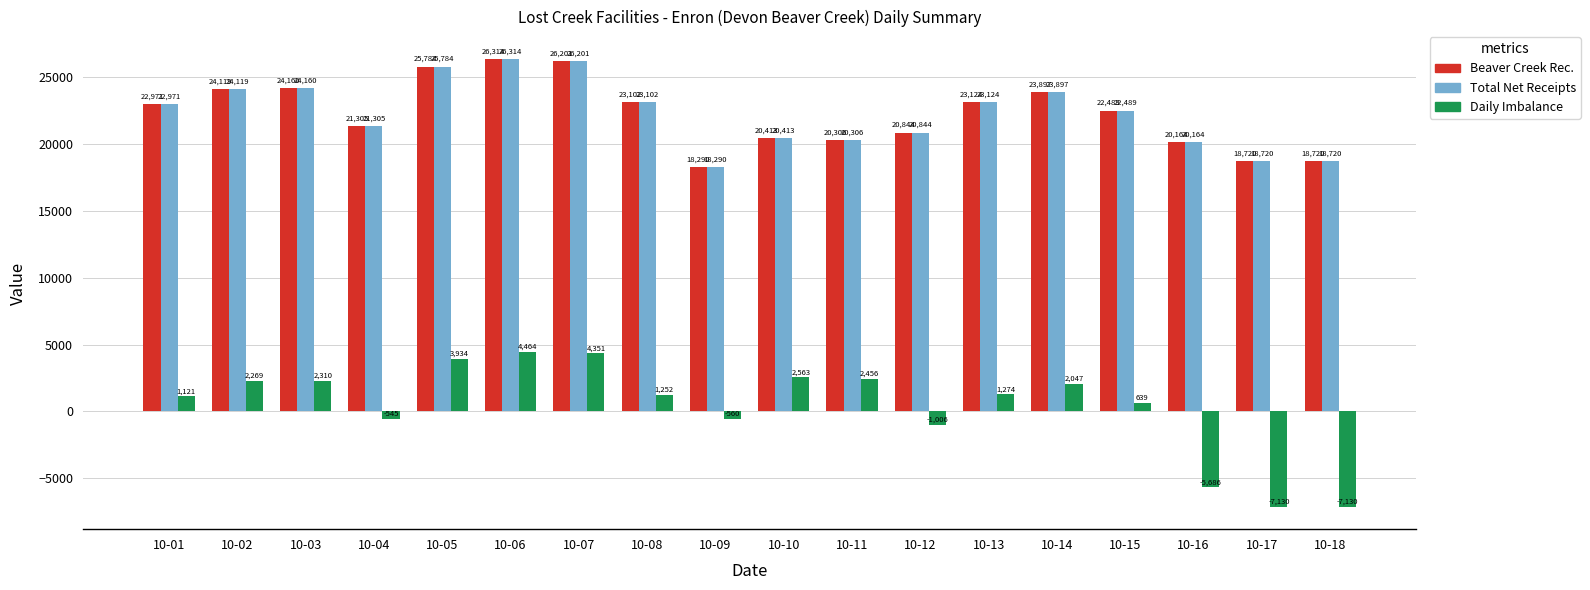

At which label is Total Net Receipts closest to 22302?

10-15